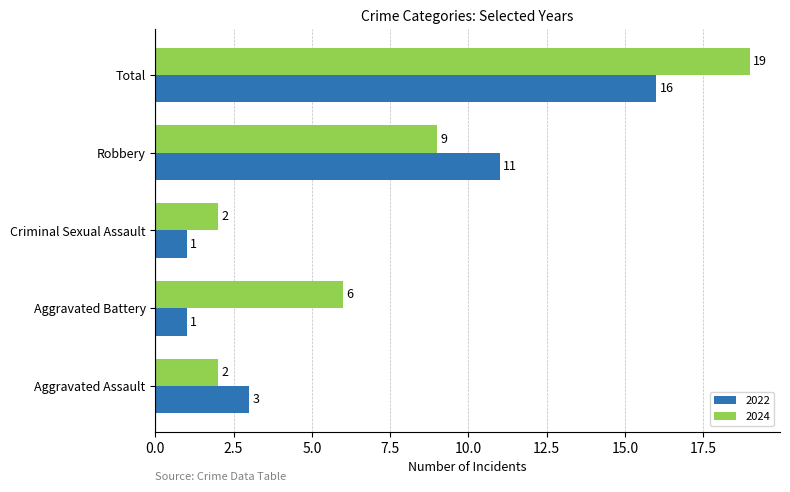

What is the difference between the second highest and minimum values in the 2024 series?

7